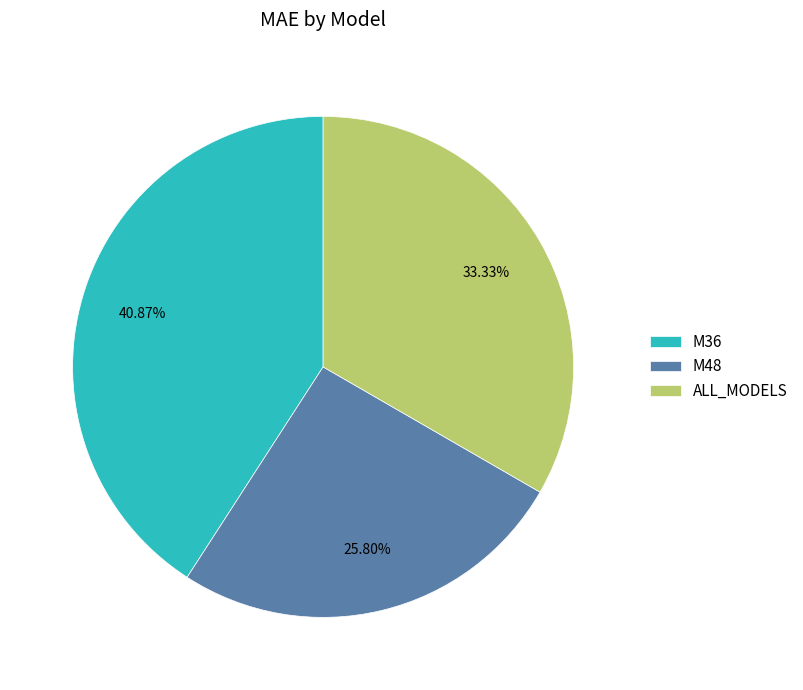

To the nearest percent, what percentage of the pie is M48?

26%